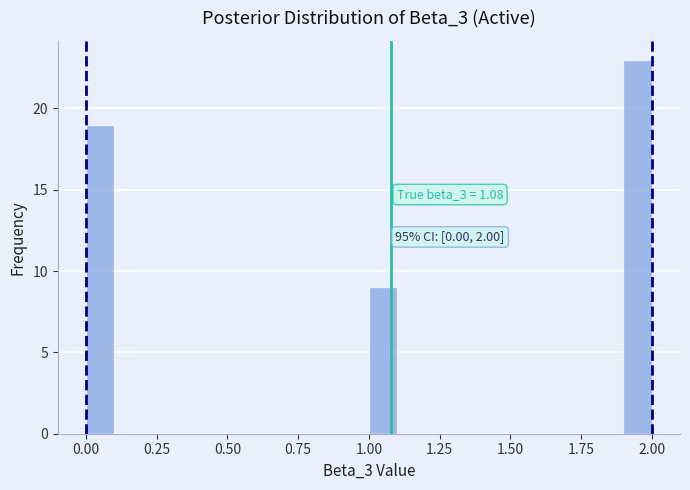

Read against the x-axis, roughly where is the centre of the tallest bar?

1.95